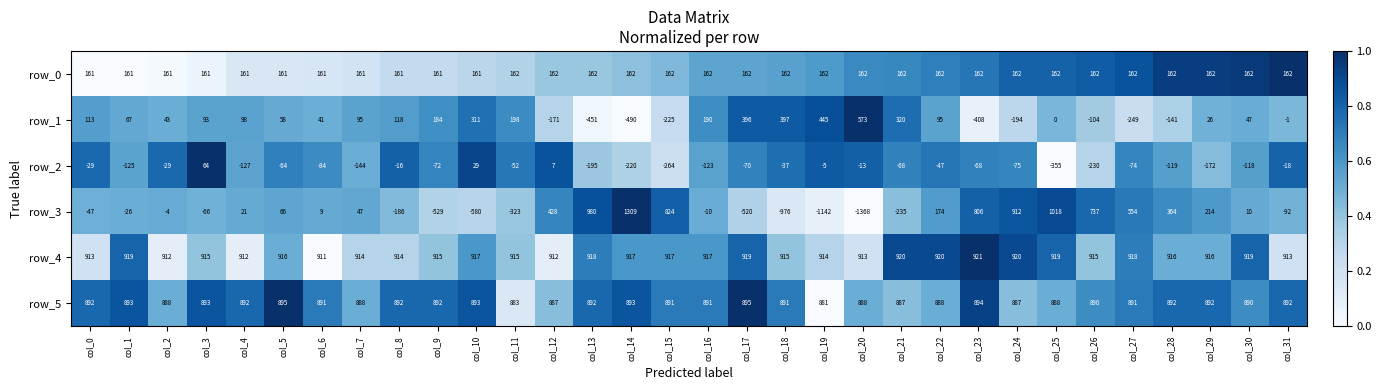

Rank the series by their maximum value, from highest to lowest.

row_3, row_4, row_5, row_1, row_0, row_2